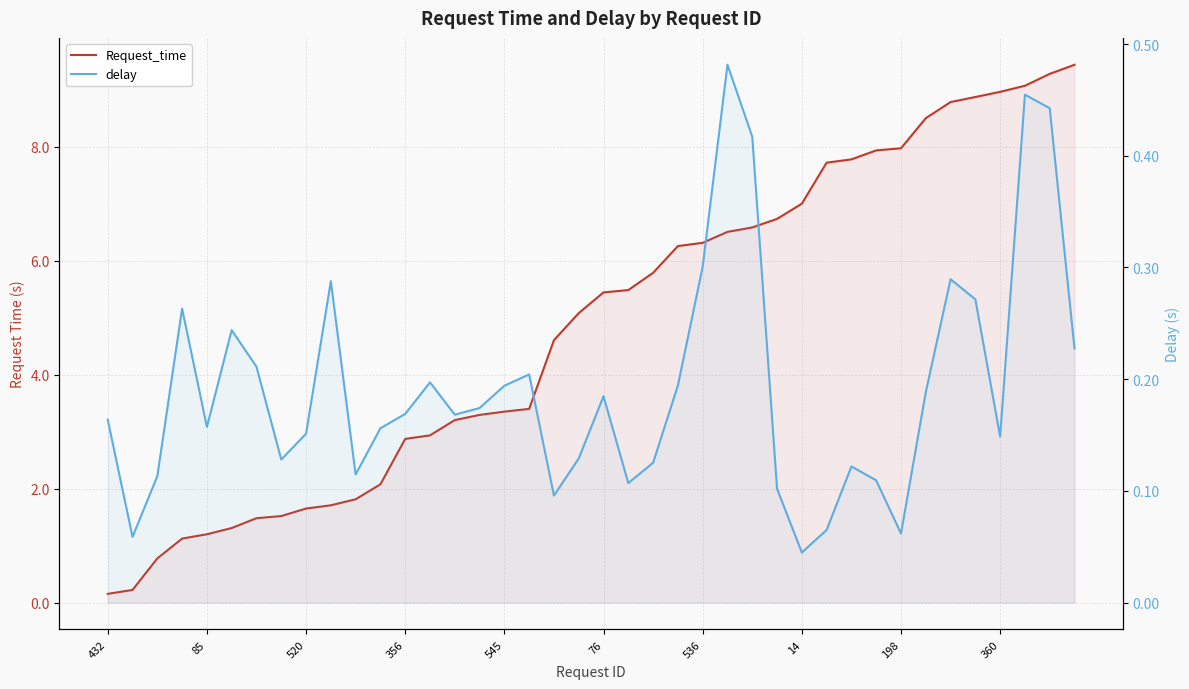

The value of delay at 27 is 0.2. True or false?

False